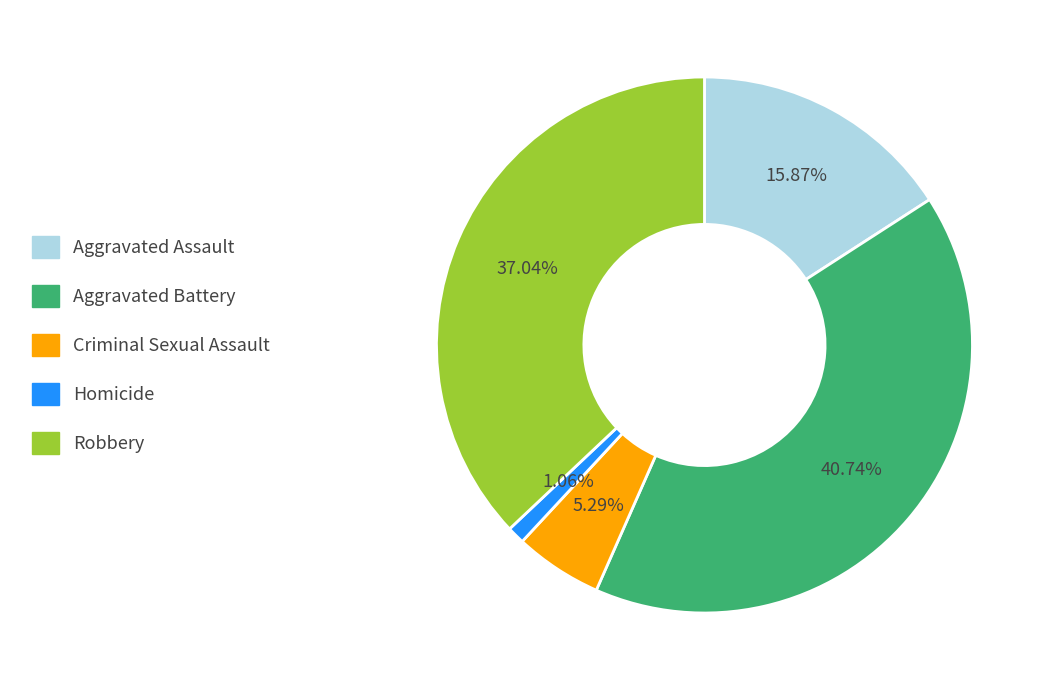

How many segments does this pie chart have?

5